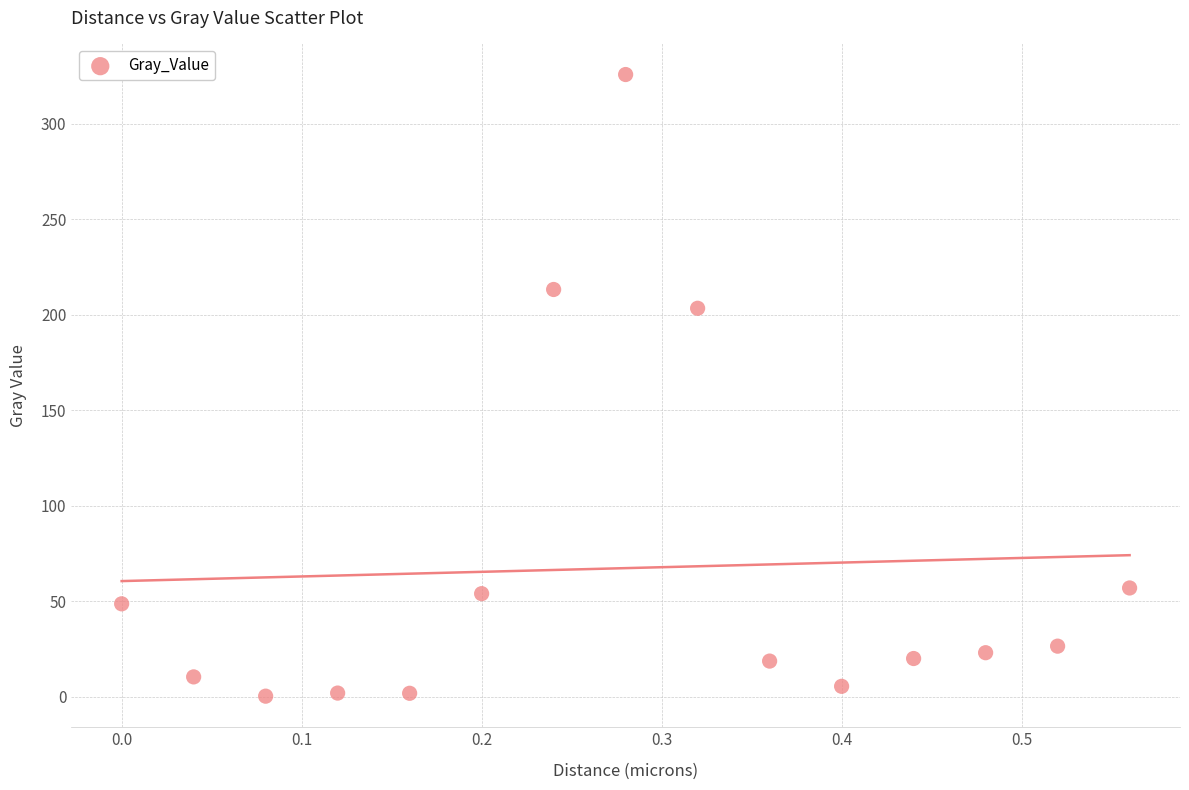

What Y value in the scatter plot is closest to 163?

203.4